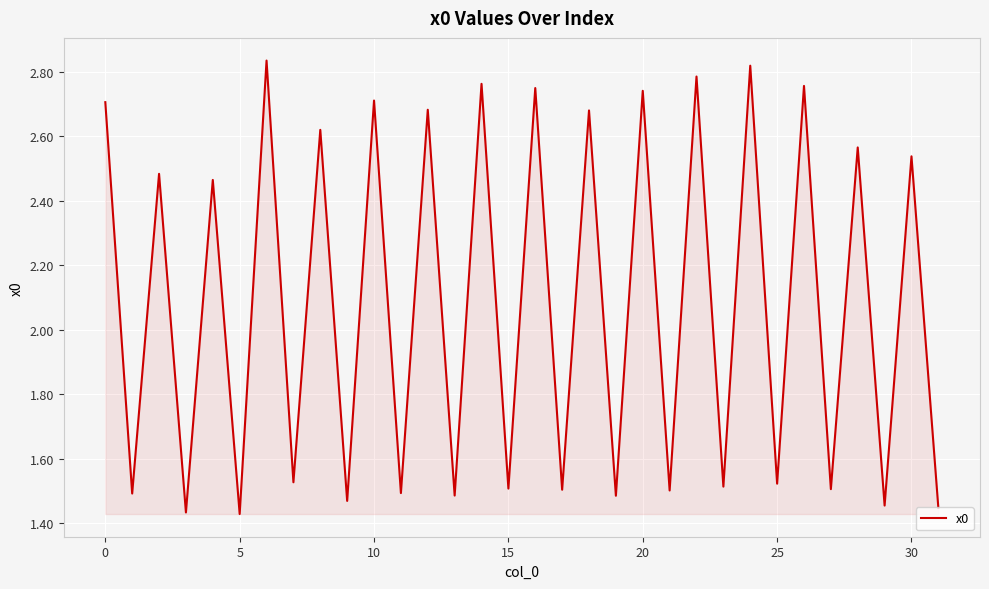

What is the value of the 30th point from the left?

1.5